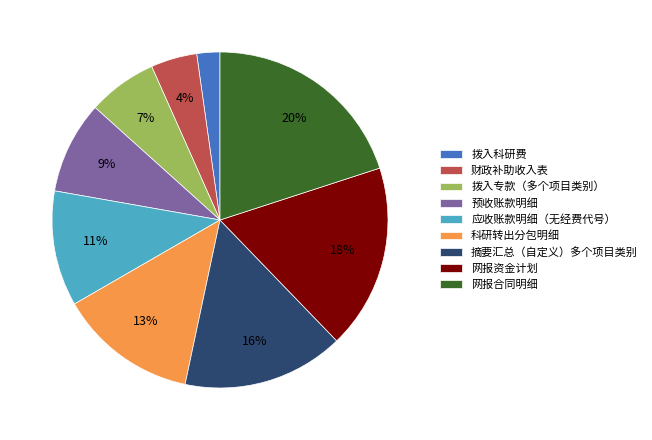

What is the smallest slice in the pie chart?

拨入科研费